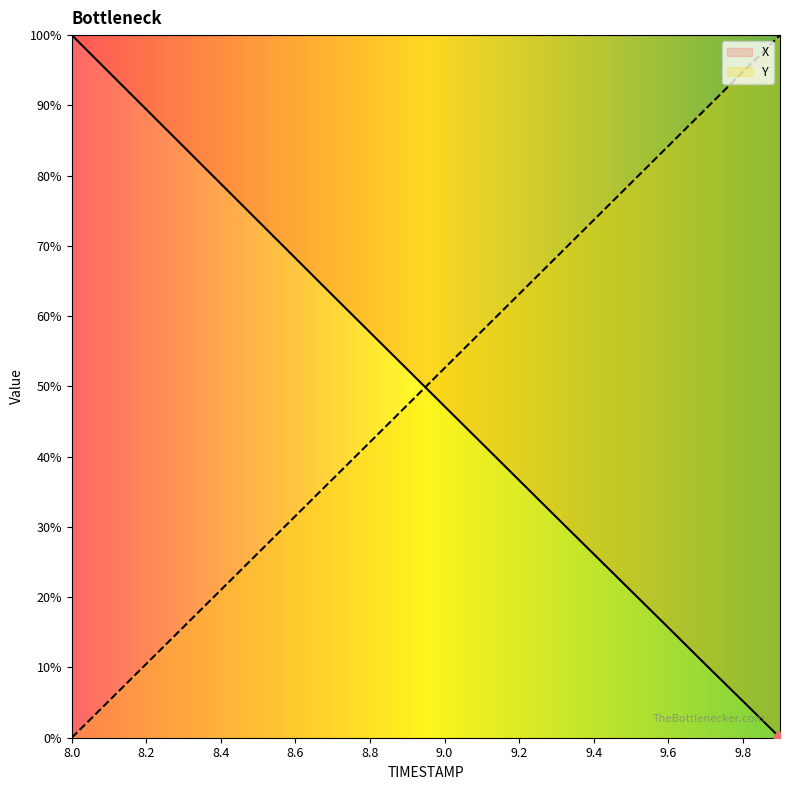

At how many categories does at least one series exceed 23?

20